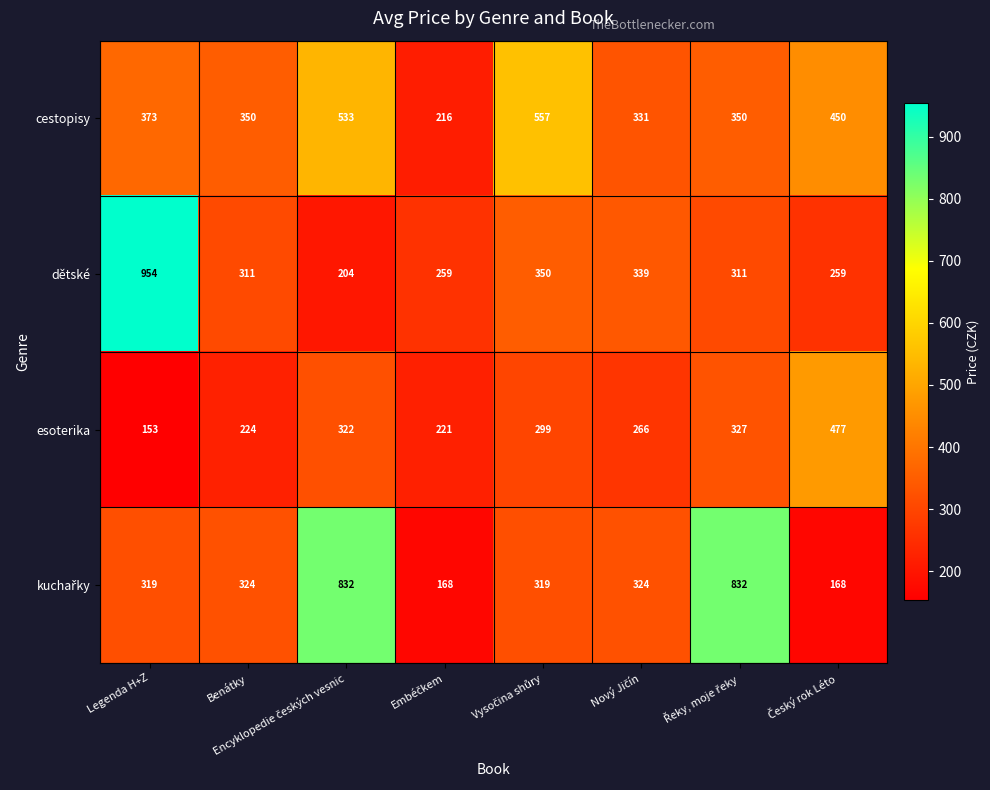

Which label corresponds to the smallest value in the chart?

Legenda H+Z